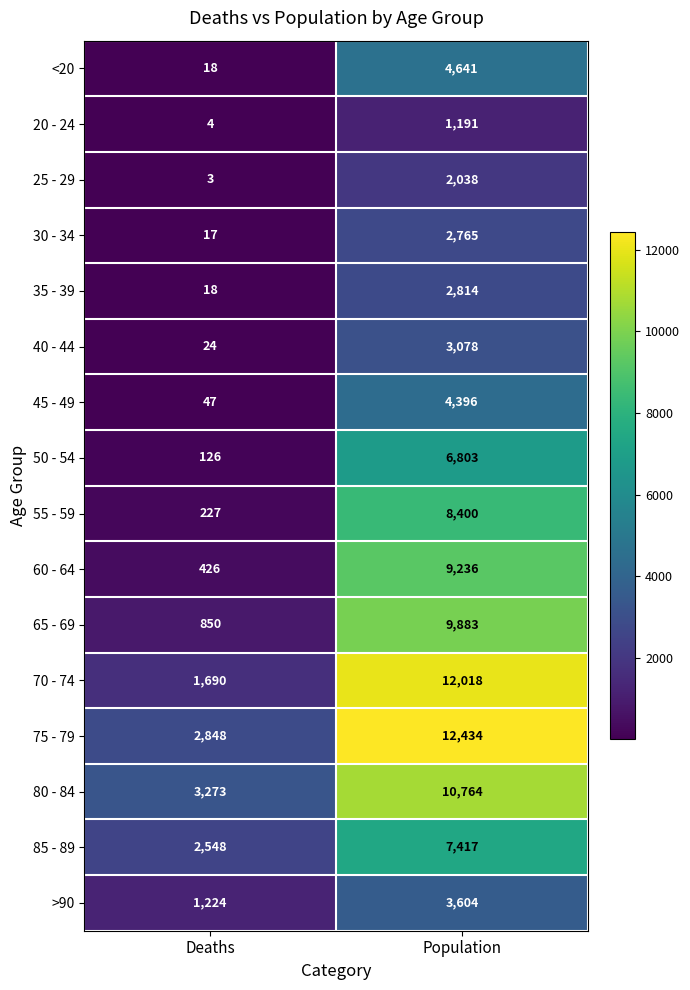

How many categories are shown in the chart?

2